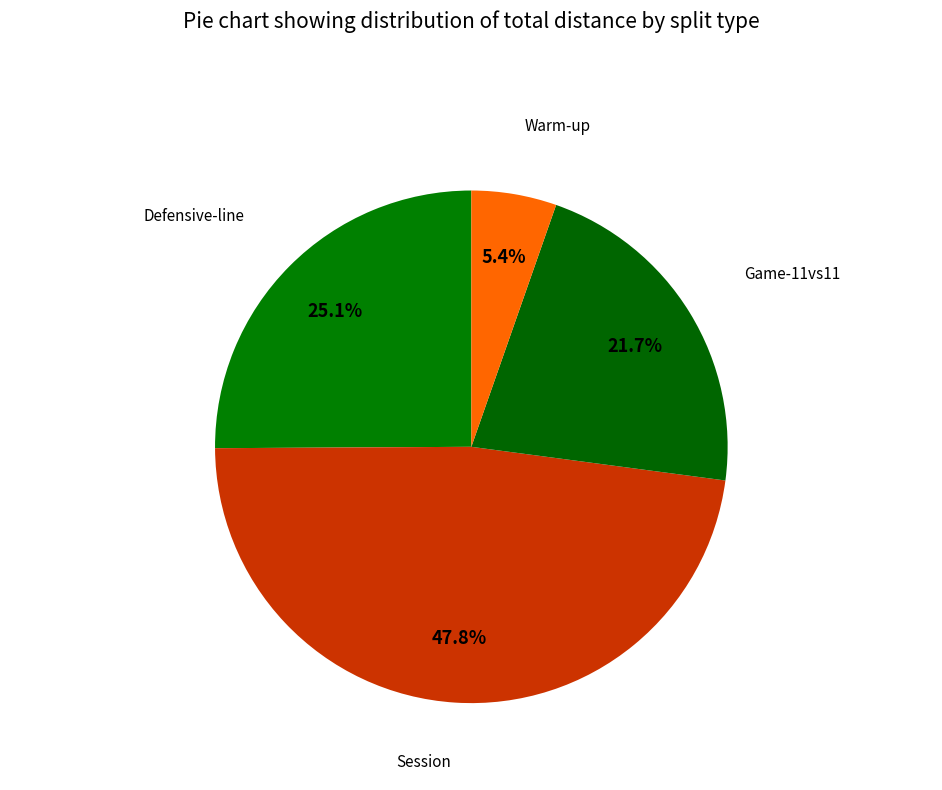

How much of the chart is everything except Defensive-line?

74.9%